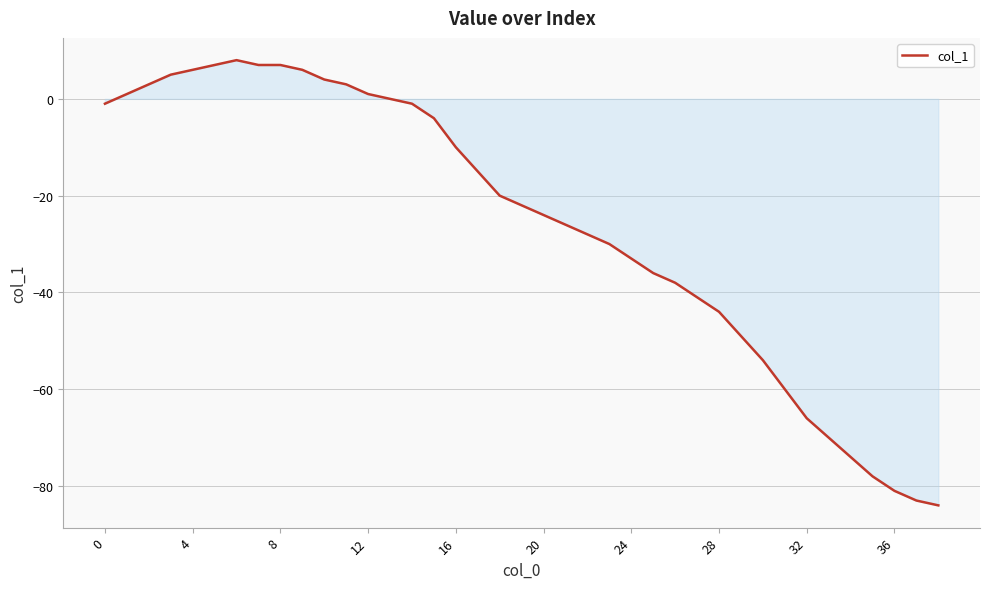

What is the greatest value displayed?

8